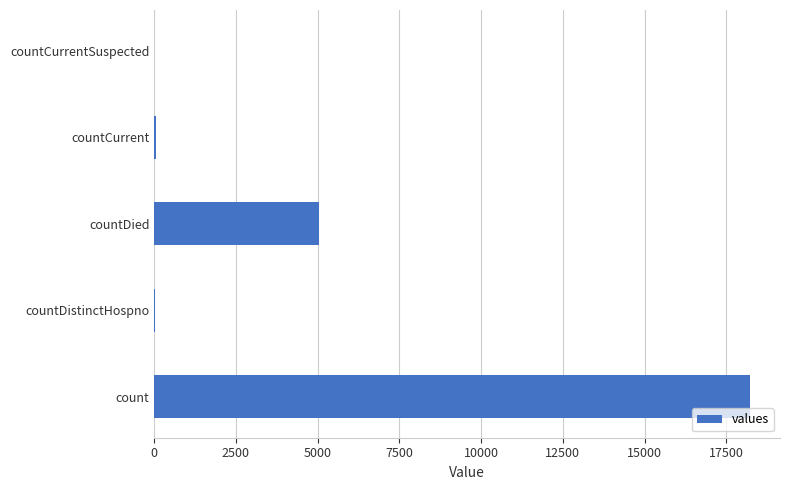

The chart shows a value of 5040 at countDied. True or false?

True